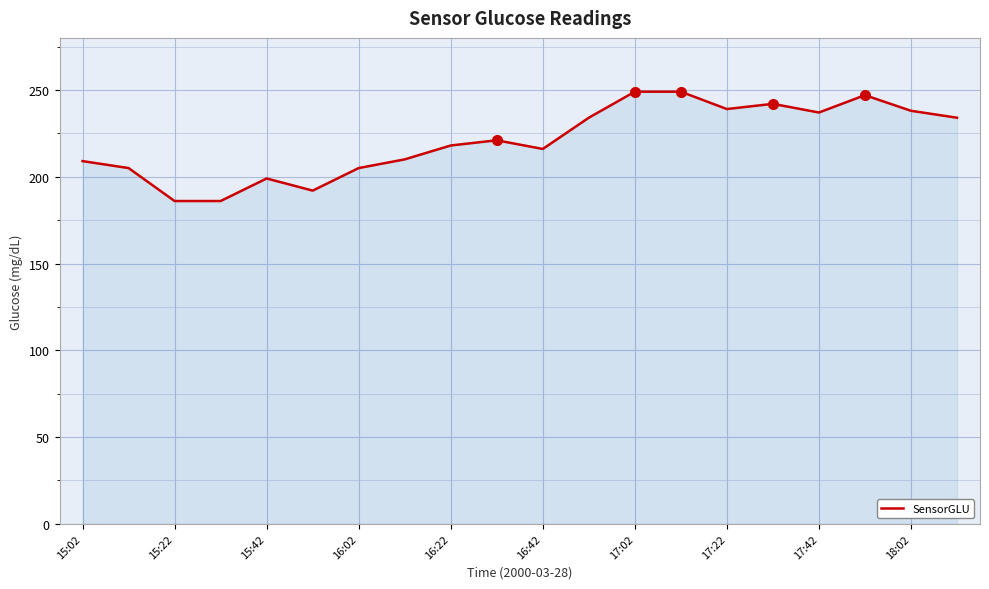

What is the maximum value shown in the chart?

249